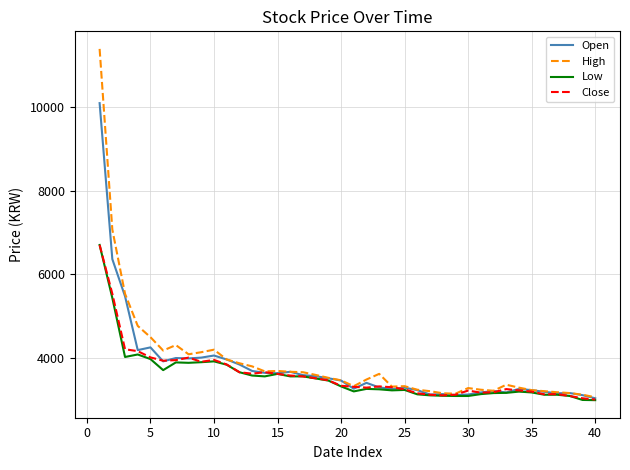

Which series has the largest range (max minus min)?

High